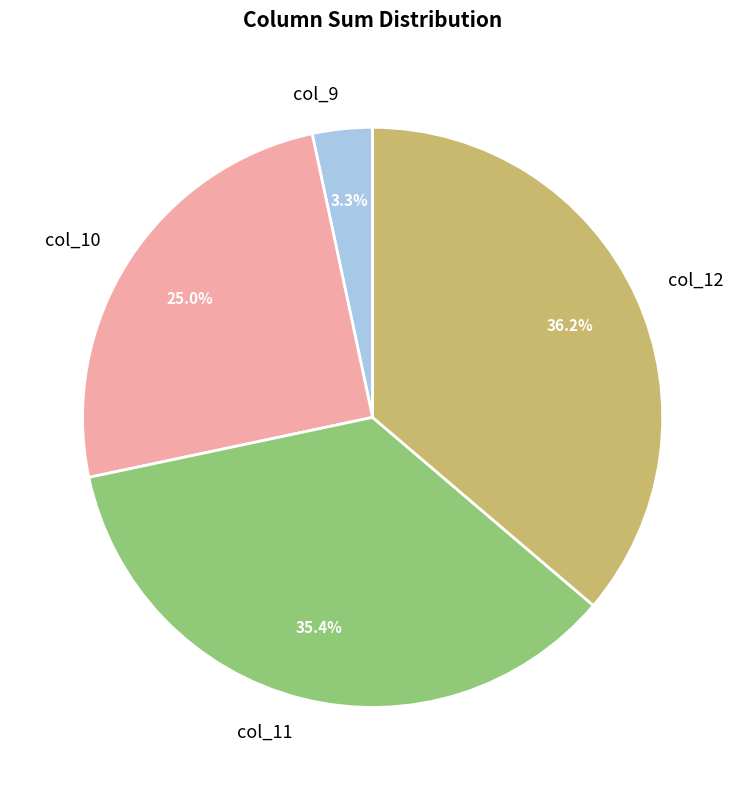

Combined, what portion of the pie is col_11 and col_12?

71.7%